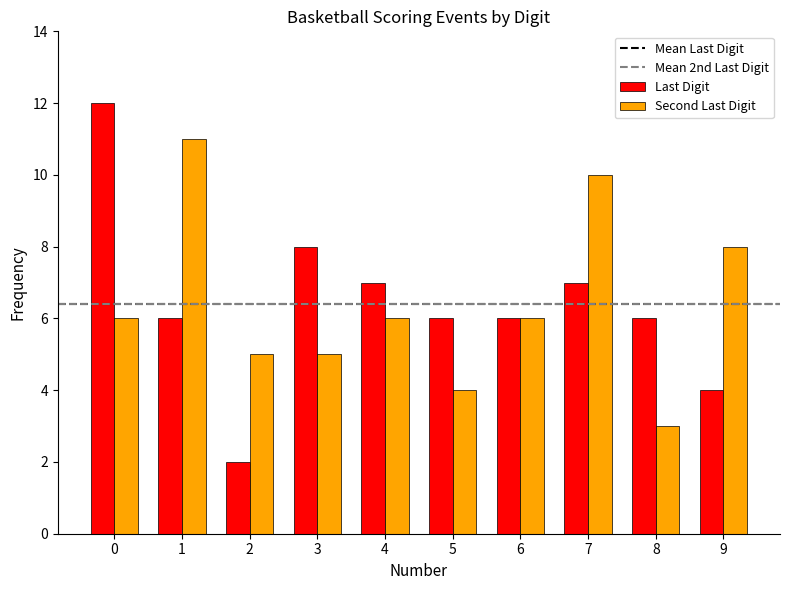

What is the value of the Second Last Digit bar at the 1st from the left?

6